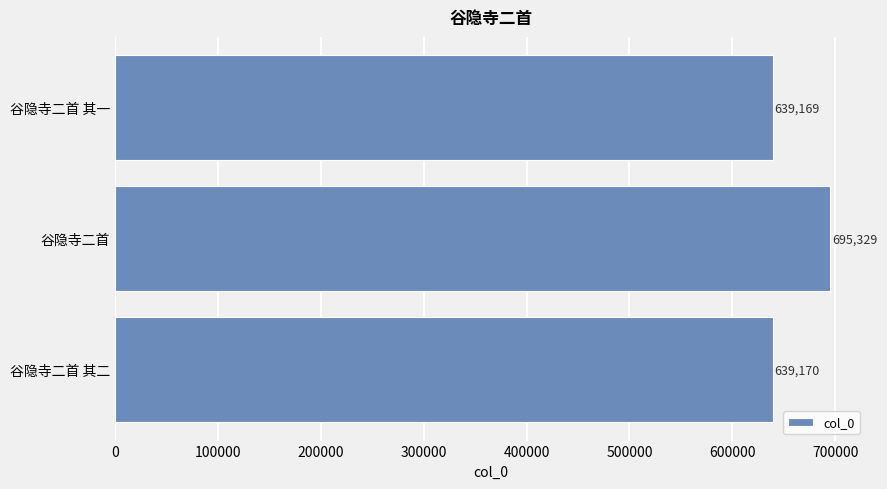

List the labels in order of value, smallest first.

谷隐寺二首 其一, 谷隐寺二首 其二, 谷隐寺二首